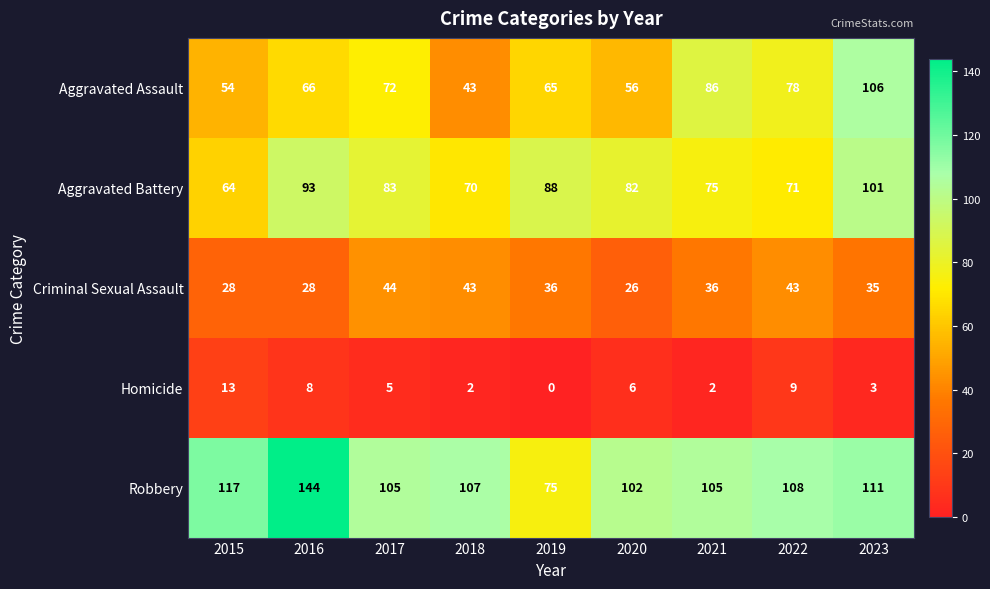

What is the total value across all series at 2020?

272